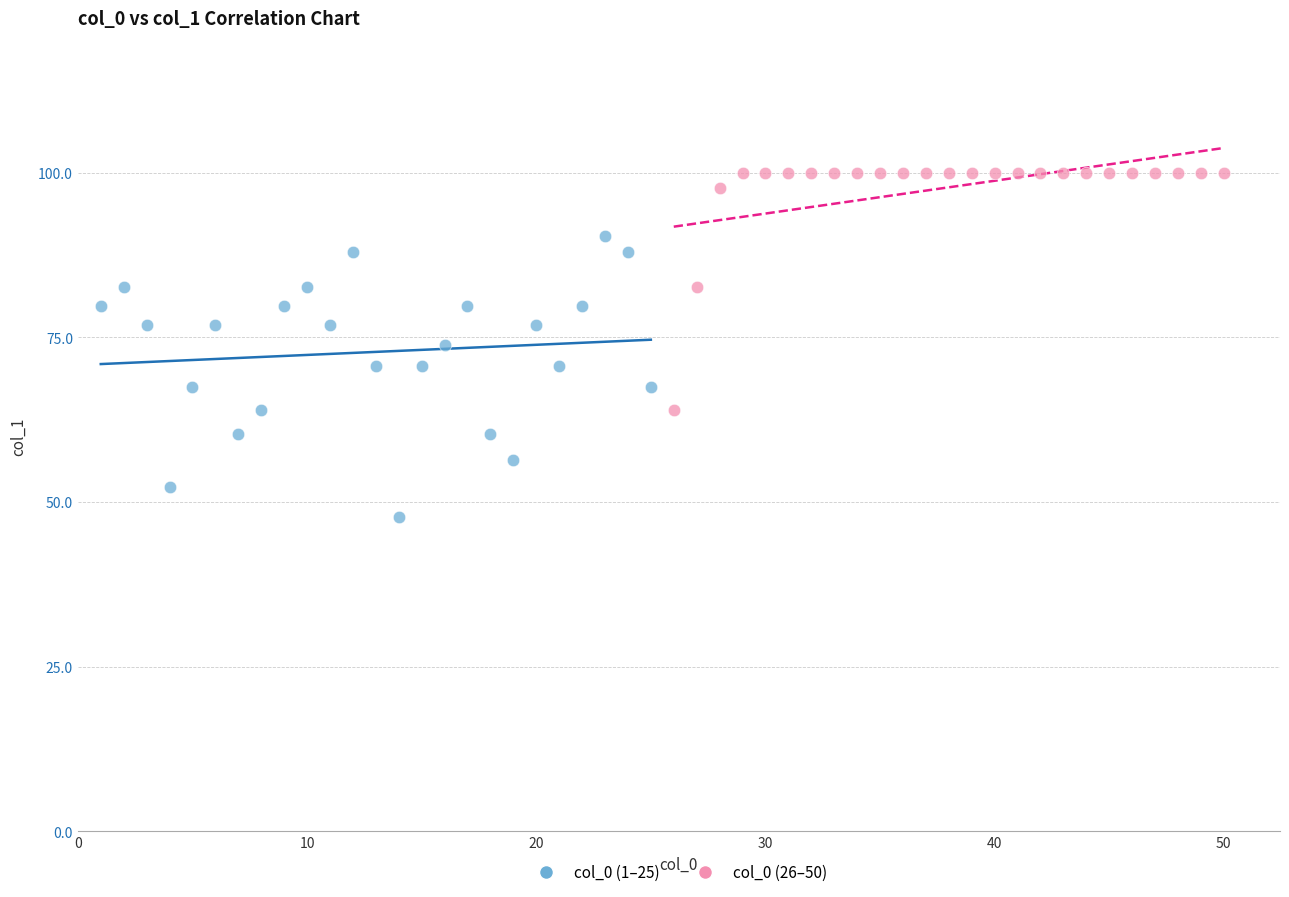

Which series contains the lowest Y value?

col_0 (1–25)